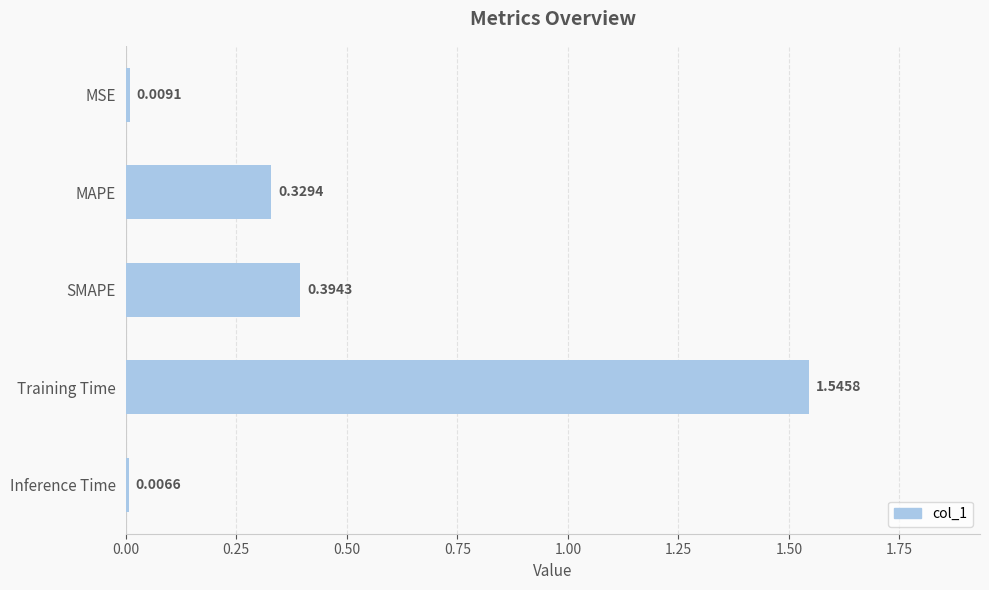

Where is the data nearest to the value 0?

Inference Time